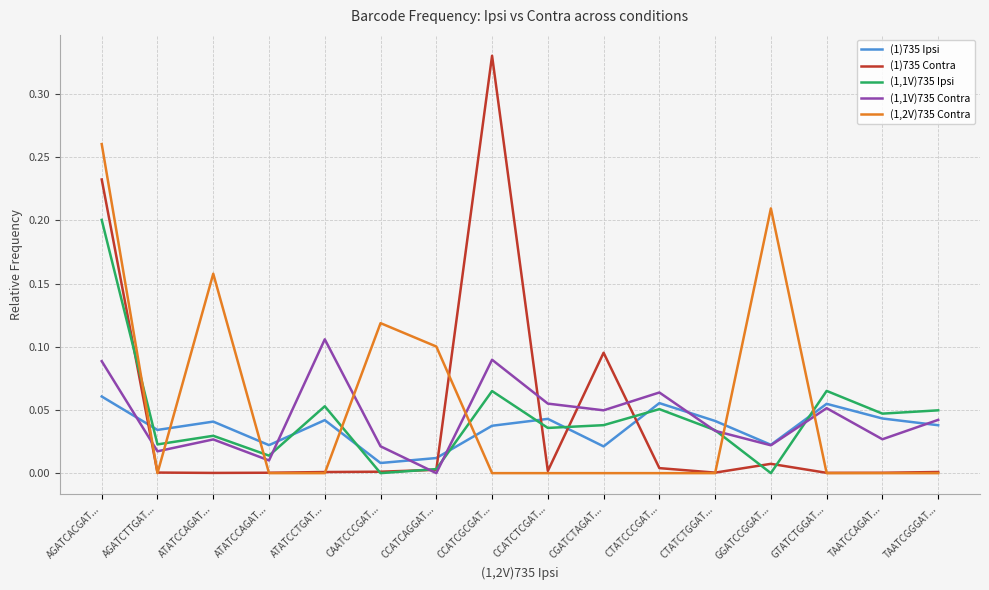

How many lines are shown in the chart?

5